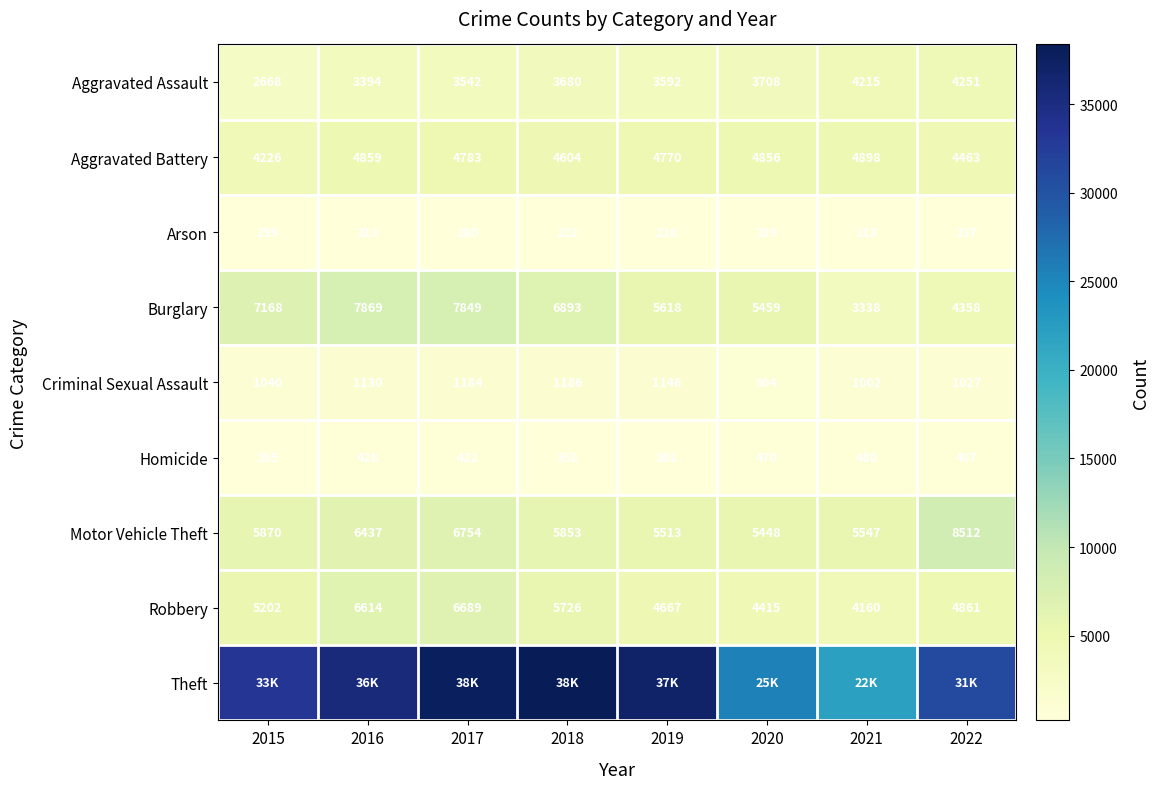

At which label is Criminal Sexual Assault closest to 1045?

2015